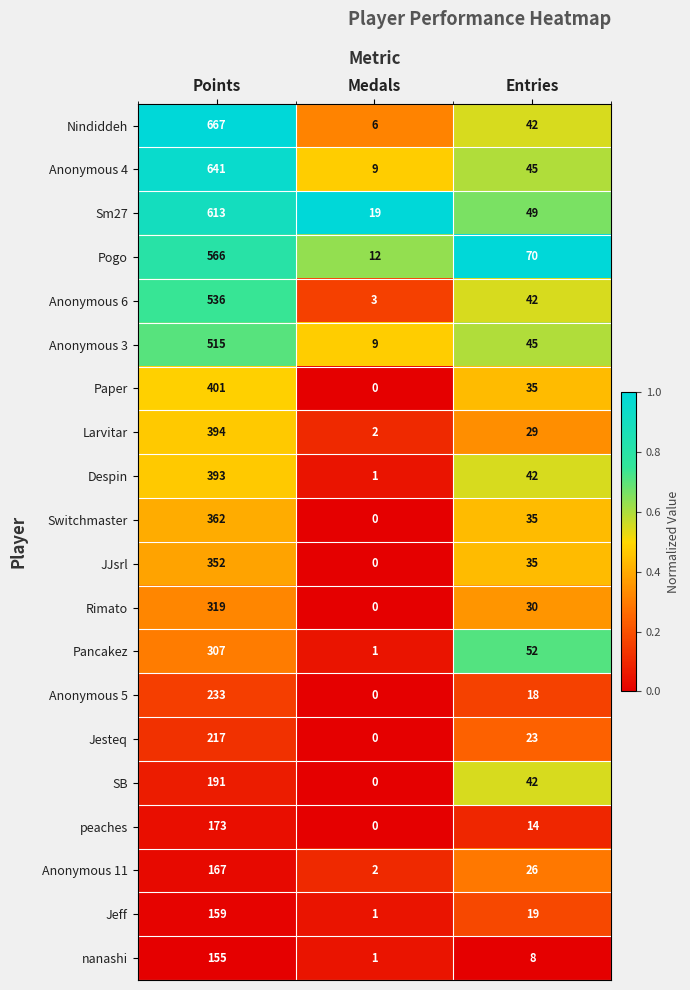

Count the Jesteq values in the range 0 to 217.

3